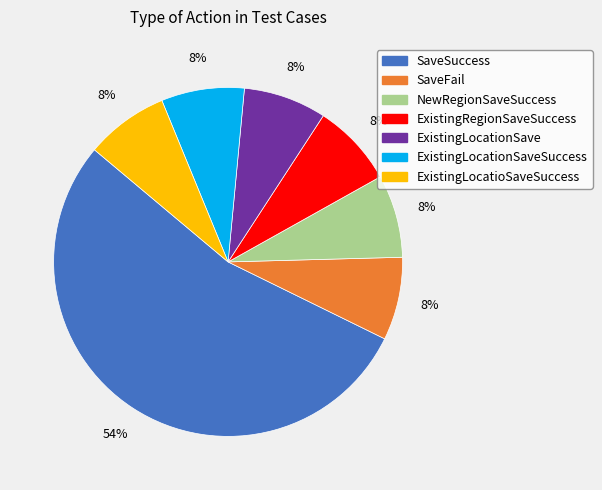

Does any single category account for the majority?

Yes